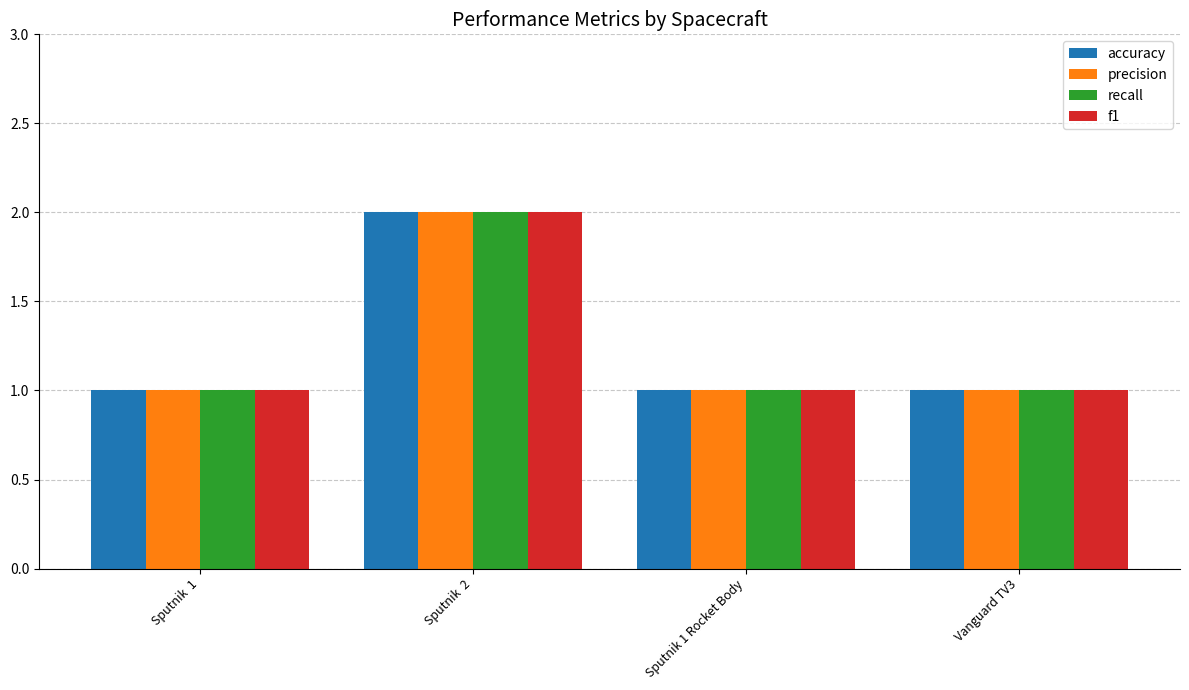

Is it true that f1 equals 1 at Vanguard TV3?

True